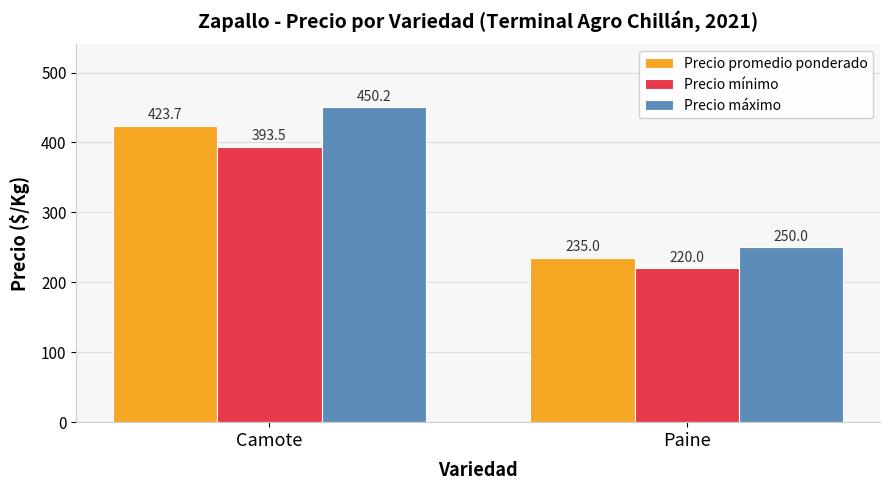

Is it true that Precio máximo equals 450.2 at Camote?

True